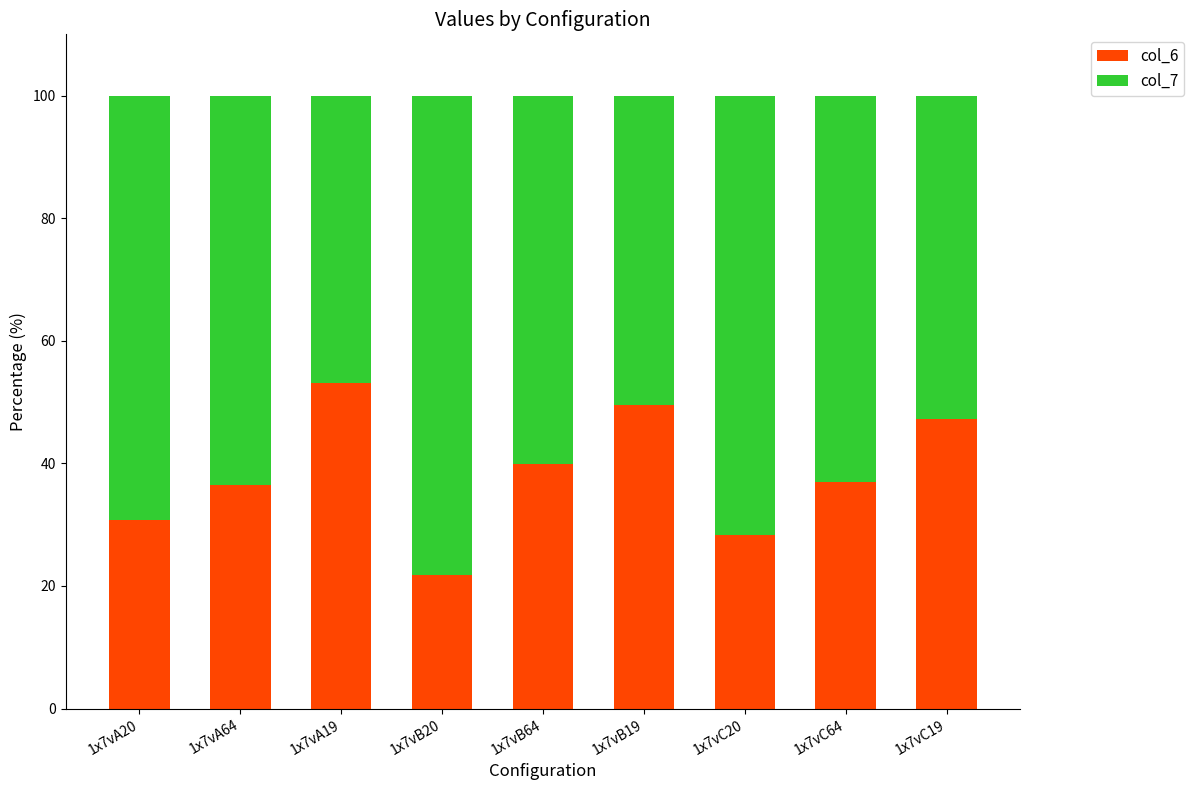

The col_6 series shows 36.4 at 1x7vA64. True or false?

True